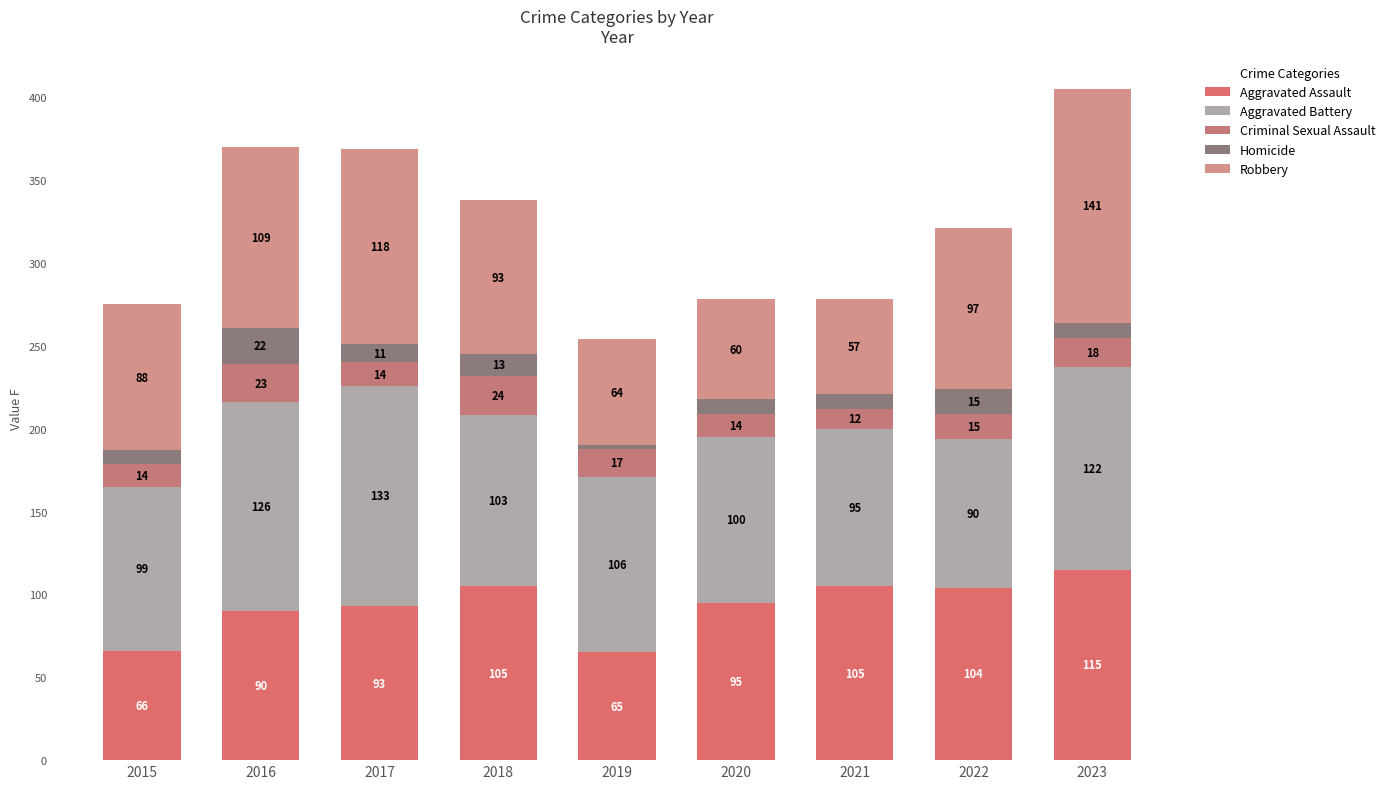

Read the Aggravated Battery value at 2021, to the nearest 5.

95